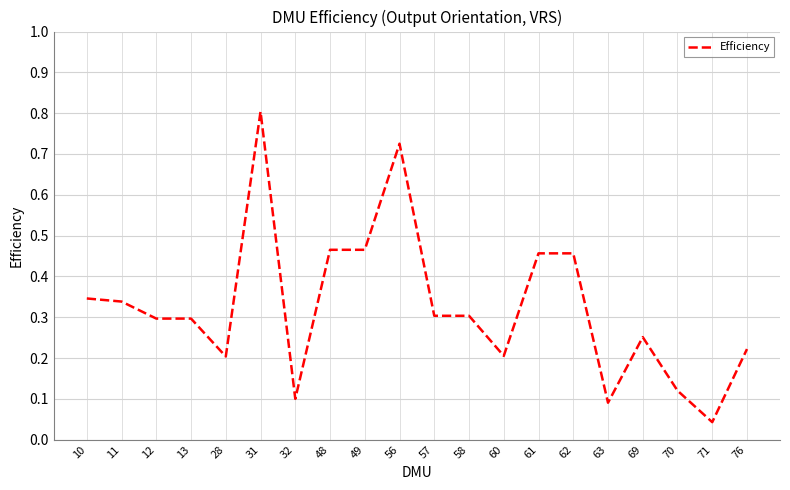

What is the maximum value shown in the chart?

0.8